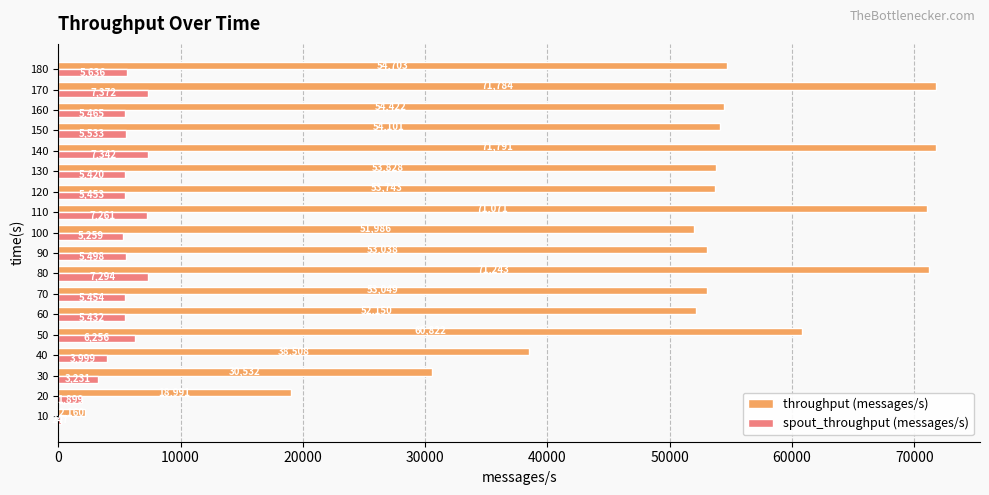

How many data points does each series have?

18